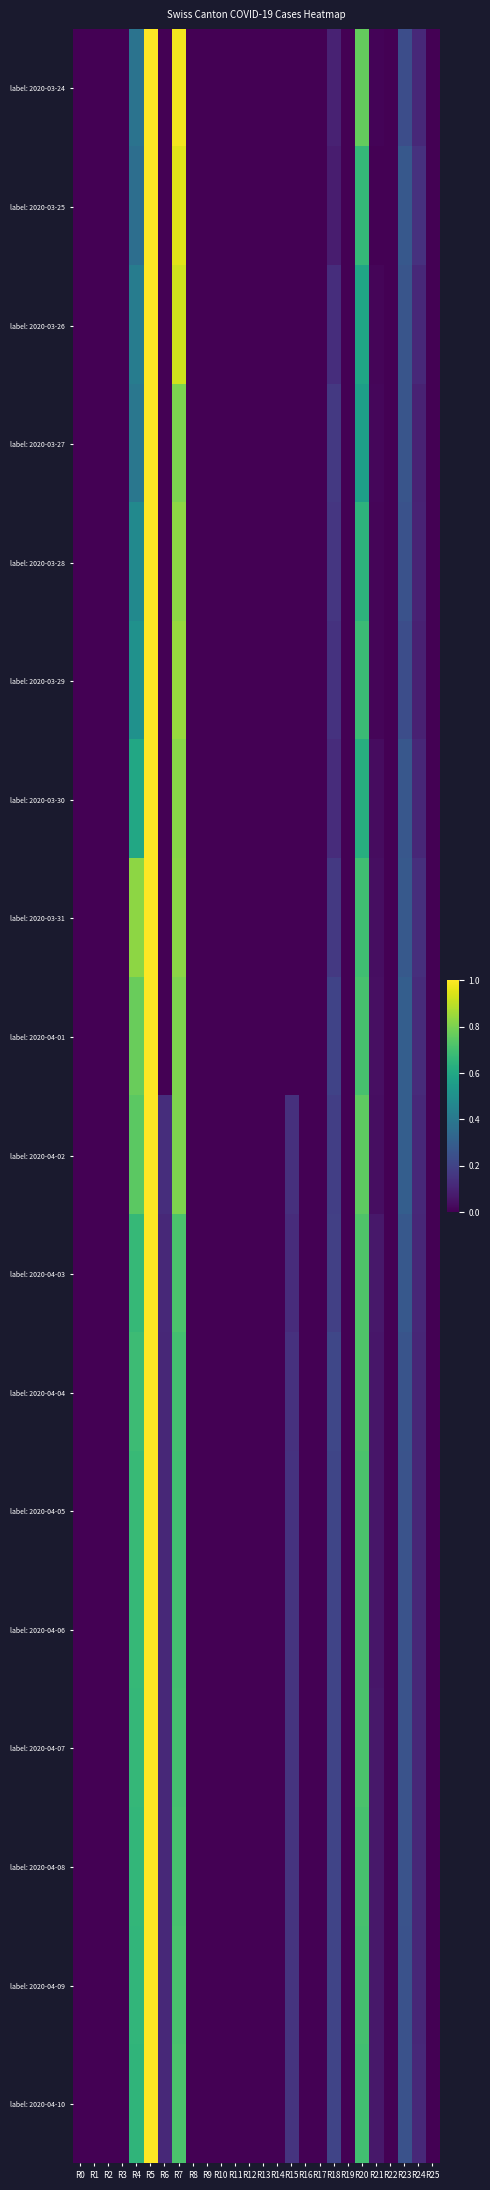

Rank the series at R15 from lowest to highest value.

label: 2020-03-24, label: 2020-03-25, label: 2020-03-26, label: 2020-03-27, label: 2020-03-28, label: 2020-03-29, label: 2020-03-30, label: 2020-03-31, label: 2020-04-01, label: 2020-04-03, label: 2020-04-02, label: 2020-04-04, label: 2020-04-05, label: 2020-04-06, label: 2020-04-07, label: 2020-04-08, label: 2020-04-09, label: 2020-04-10